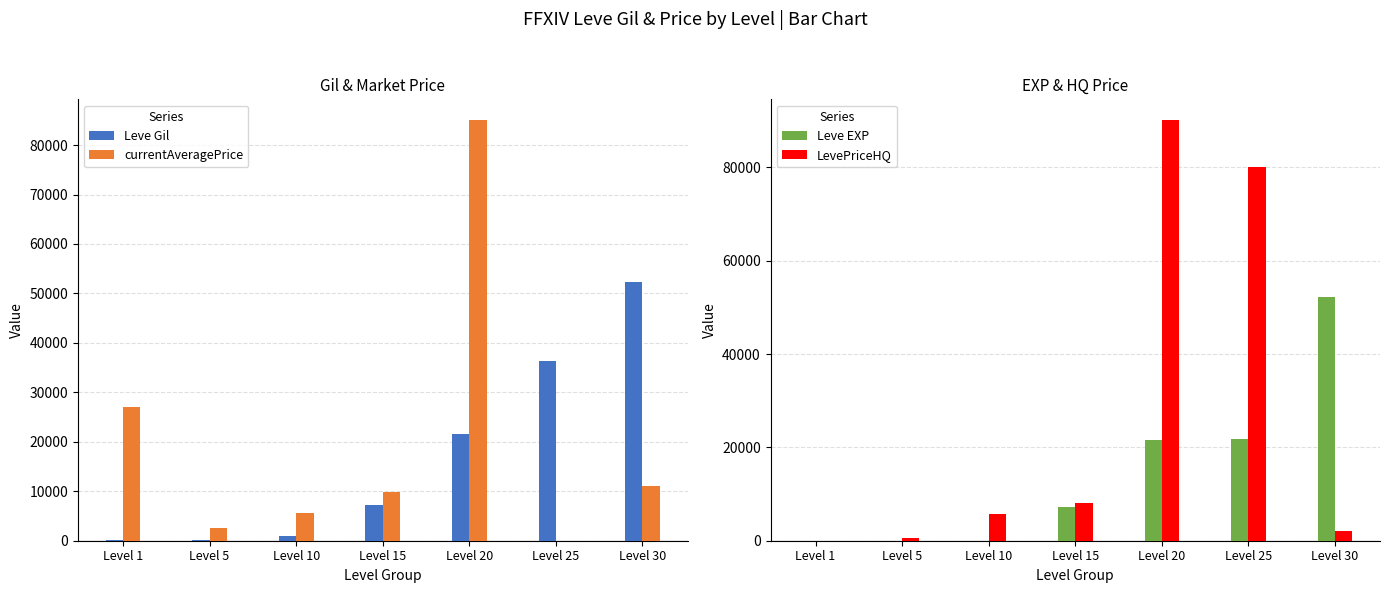

True or false: currentAveragePrice has a value of 9874 at Level 15.

True